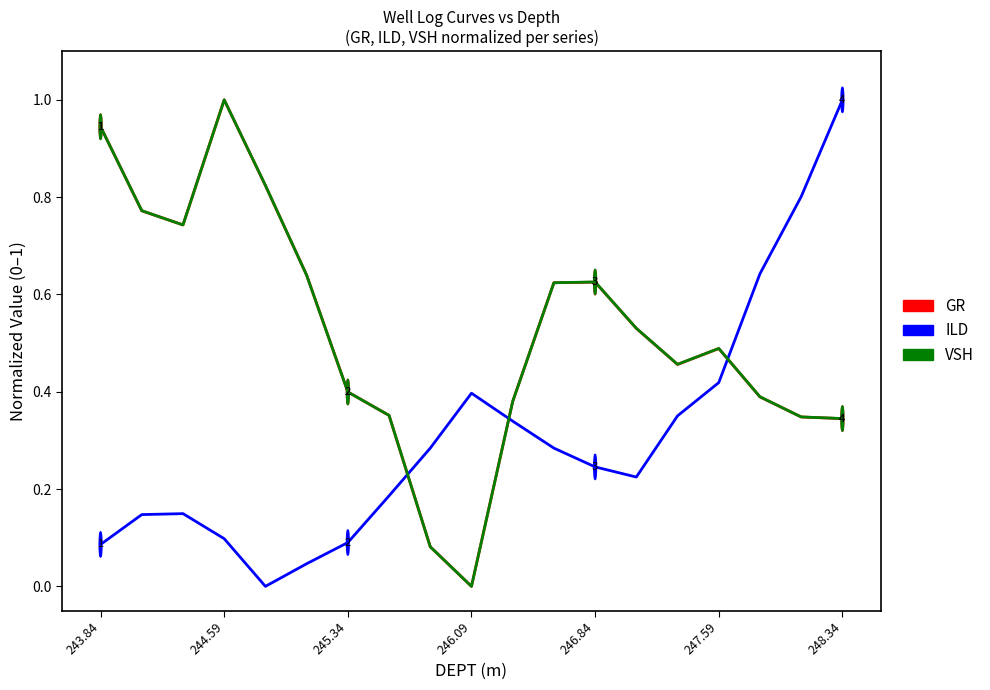

True or false: ILD and GR cross at least once.

True